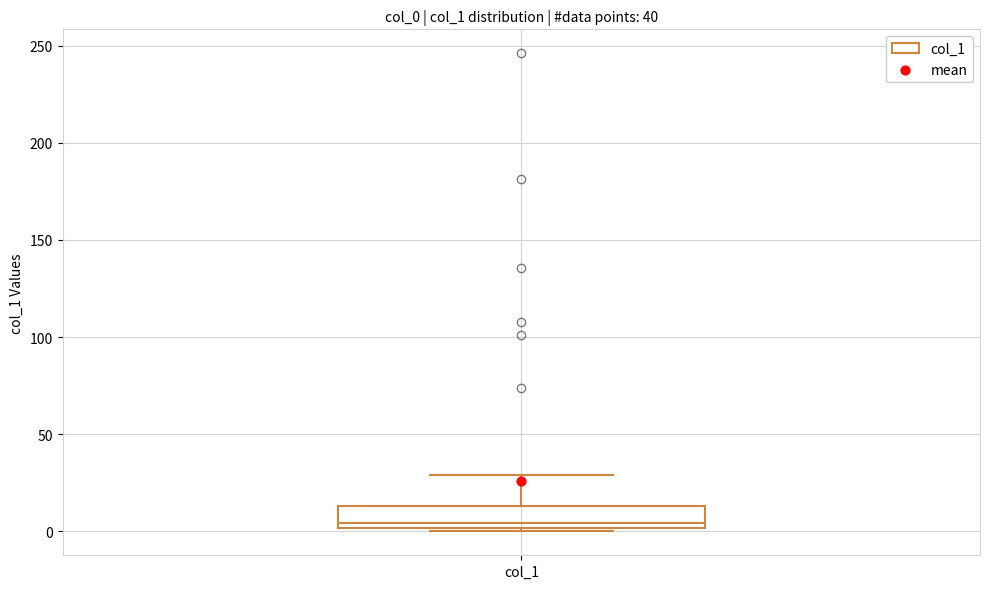

Transcribe this box plot: give where the median line is, the range the box spans, and where the two whiskers end, as read against the y-axis. The values are not printed on the chart, so give them approximately, as read against the axis.

median 5, box 0 to 15, whiskers 0 (just below the box's lower edge) to 30